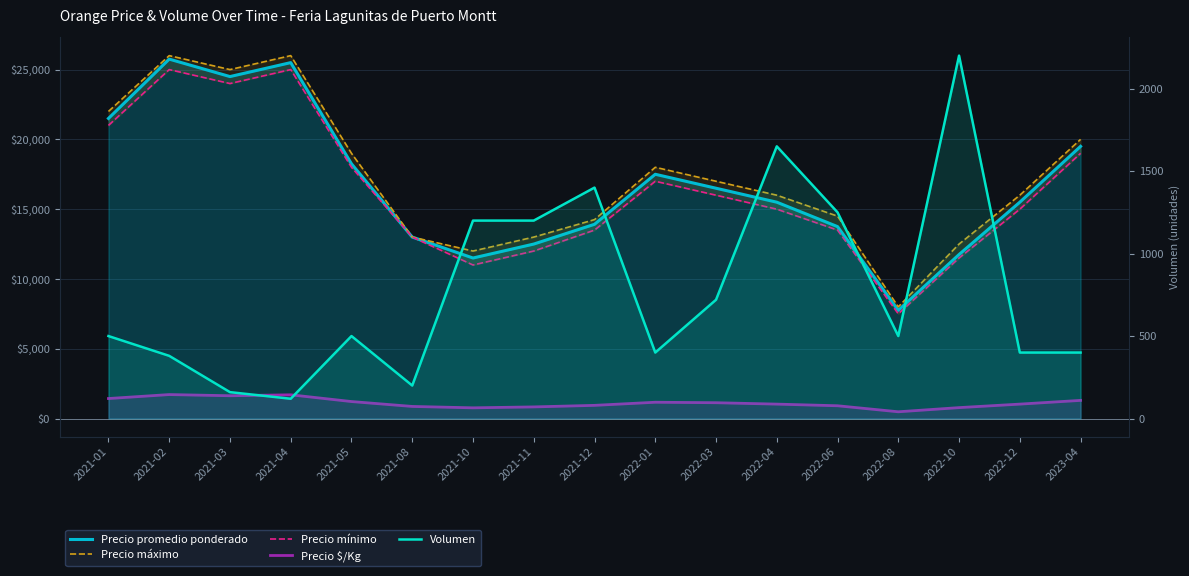

What is the maximum value for Precio promedio ponderado?

25750